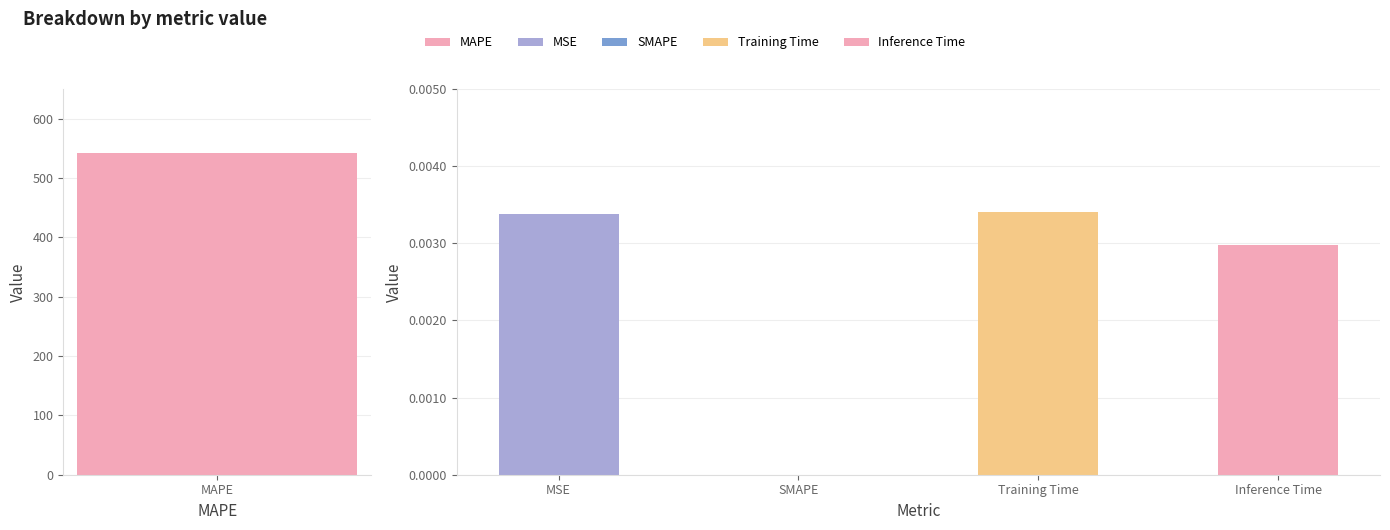

Which has a higher value, SMAPE or MSE?

MSE